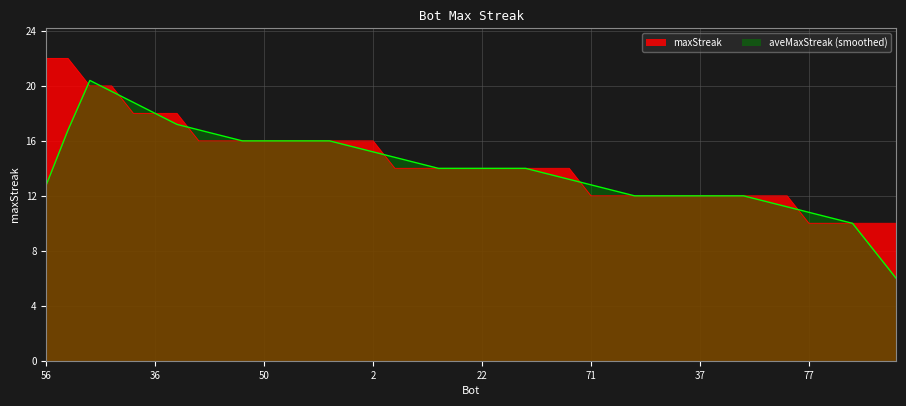

What is the difference between the values at 75 and 61?

2